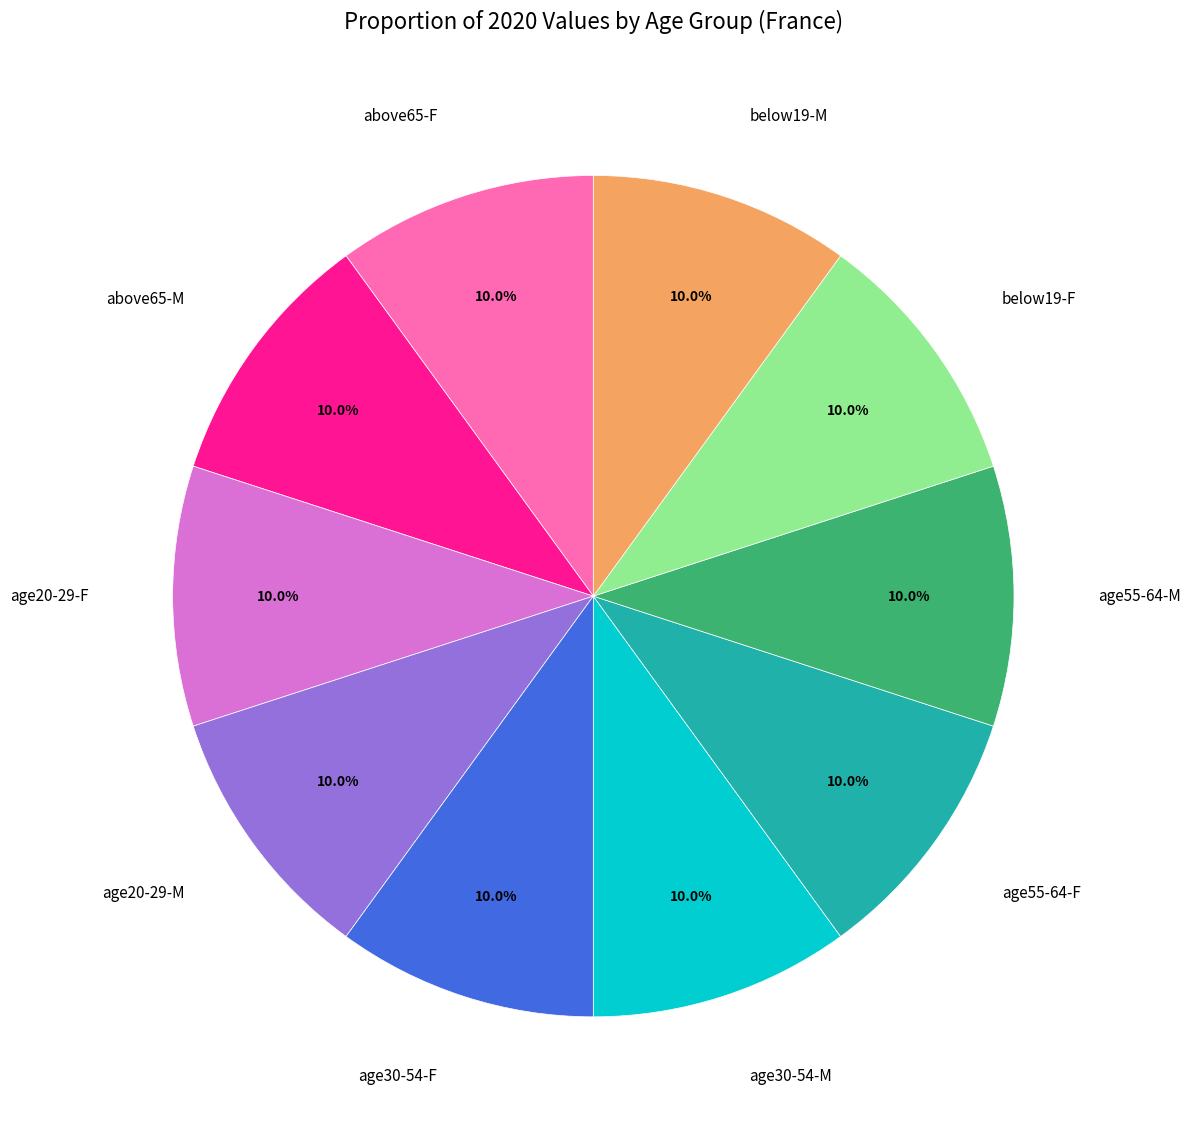

Is there a majority slice in this chart?

No